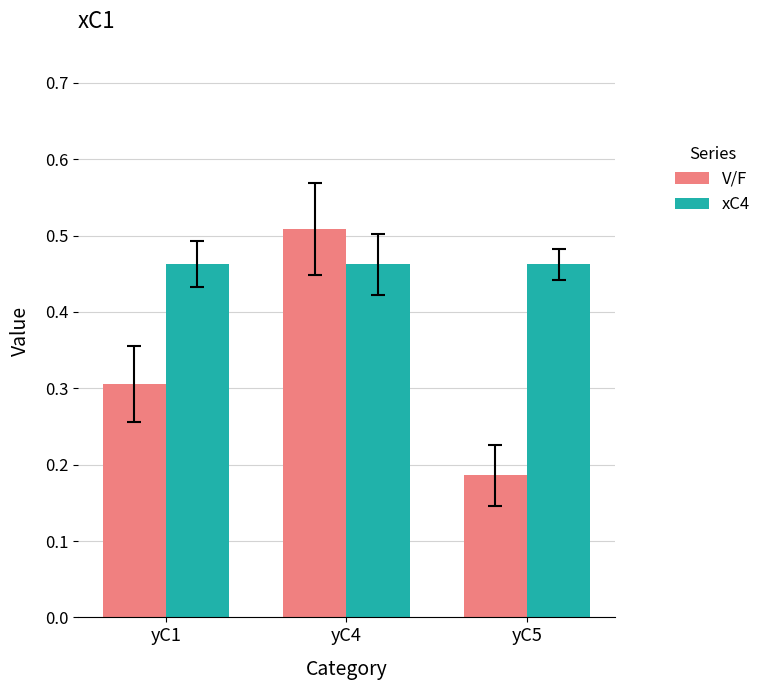

Rank the categories by V/F value from highest to lowest.

yC4, yC1, yC5